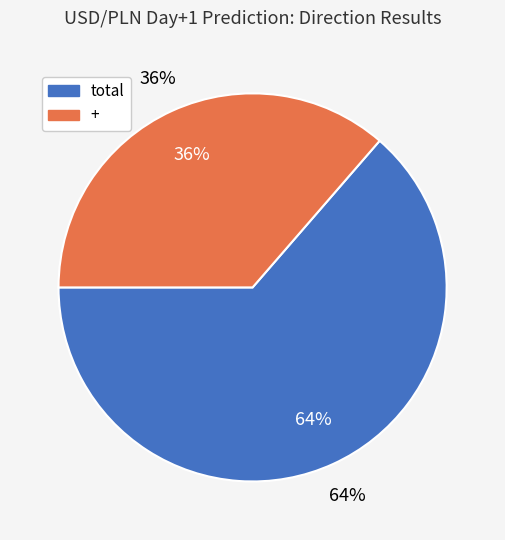

True or false: total accounts for 64% of the total.

True